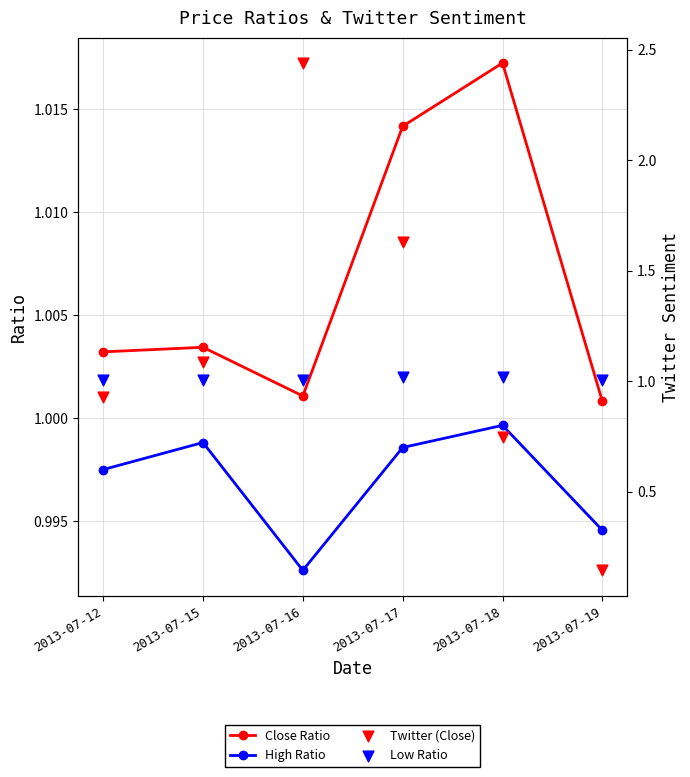

Which series has the largest total across all categories?

Twitter (Close)